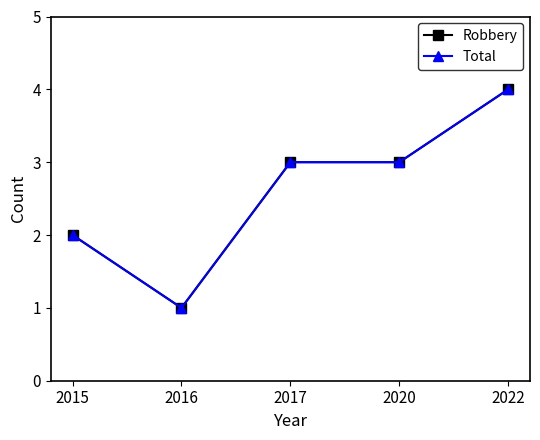

List the series in order of their peak value, highest first.

Robbery, Total